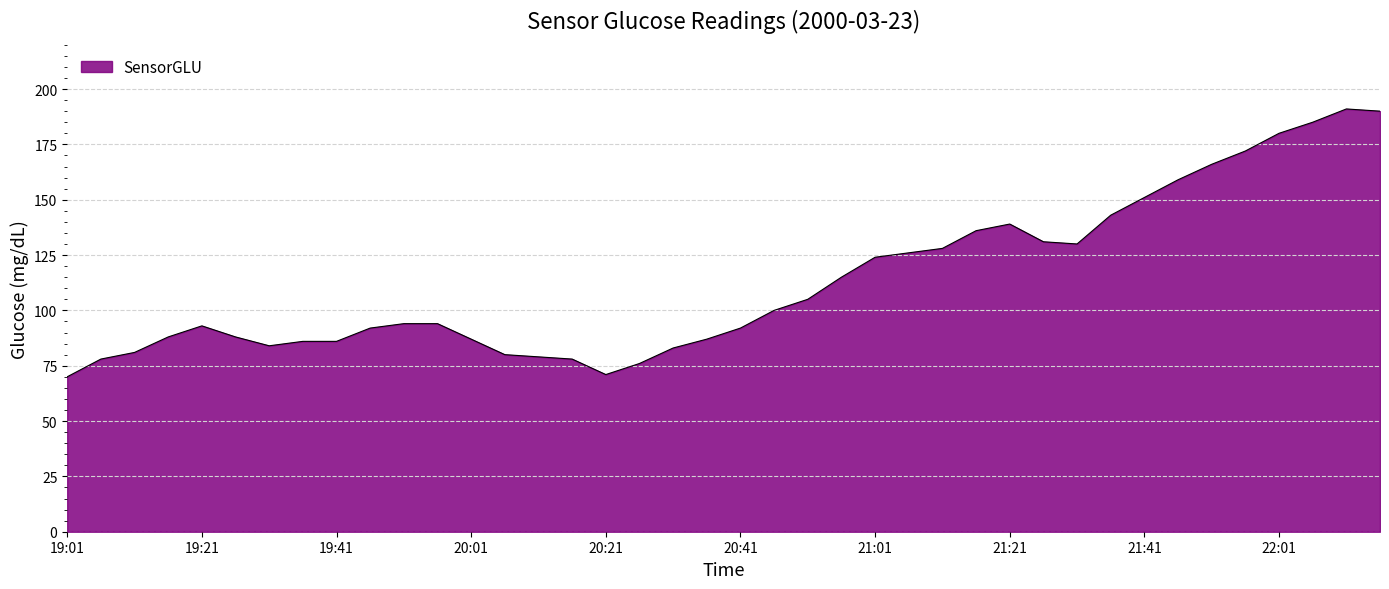

What is the maximum value shown in the chart?

191